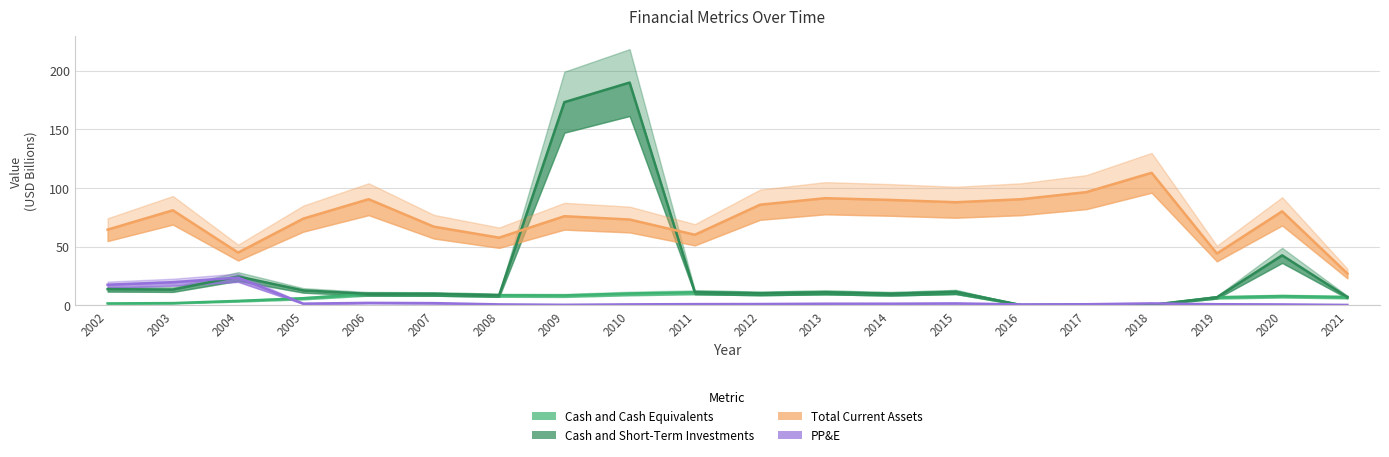

Where do Cash and Short-Term Investments and PP&E first cross each other?

2003 and 2004